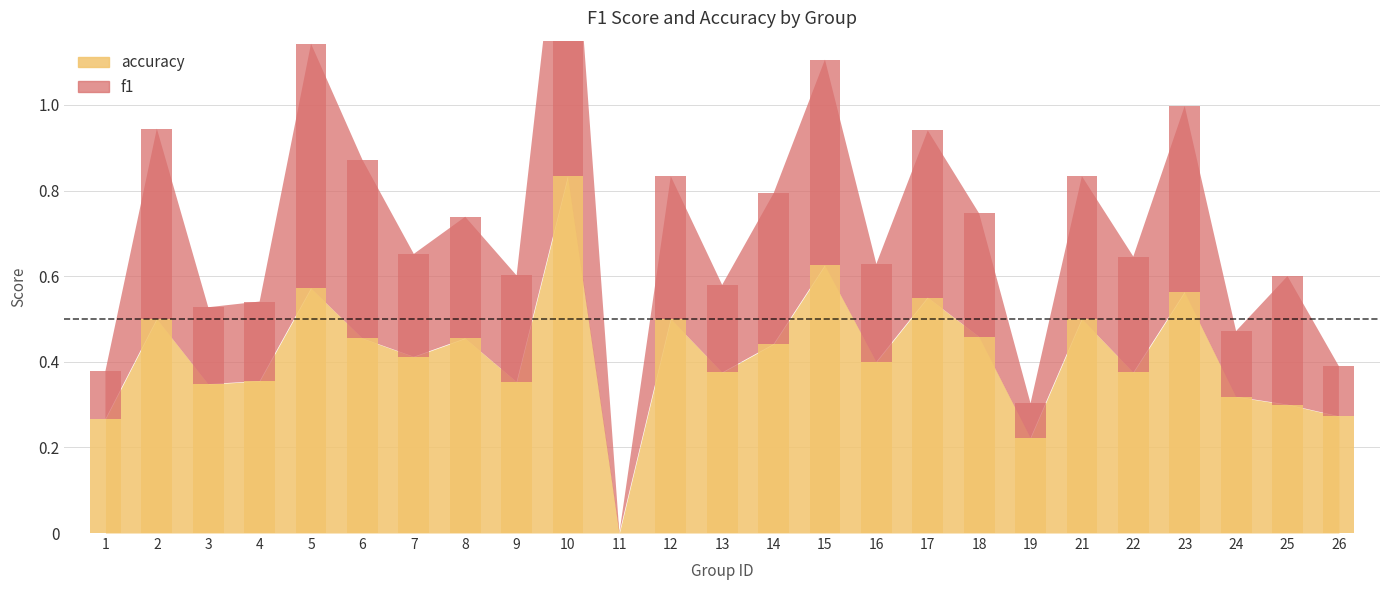

At how many categories does at least one series exceed 0?

24